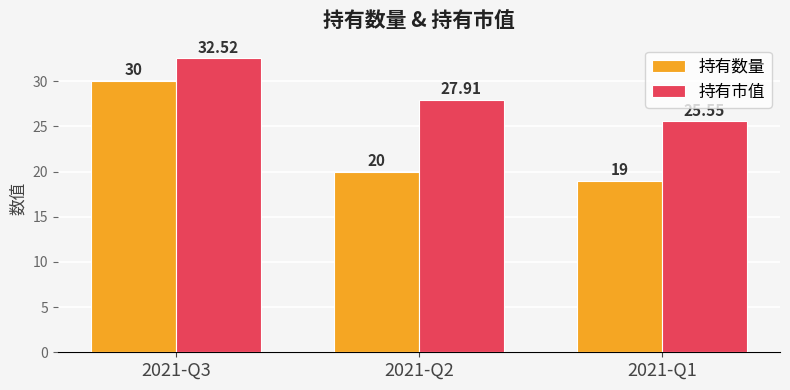

What is the maximum value shown in the chart?

32.5